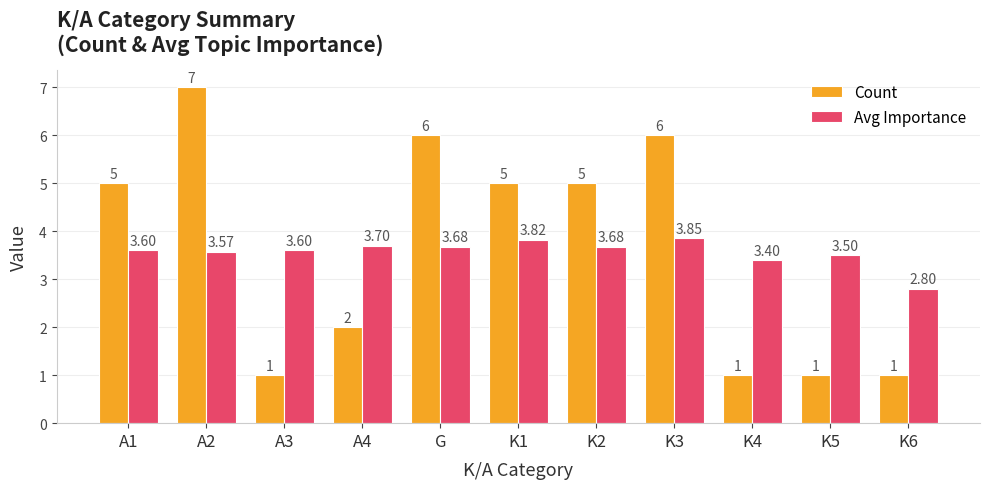

True or false: Count has a value of 1.9 at G.

False